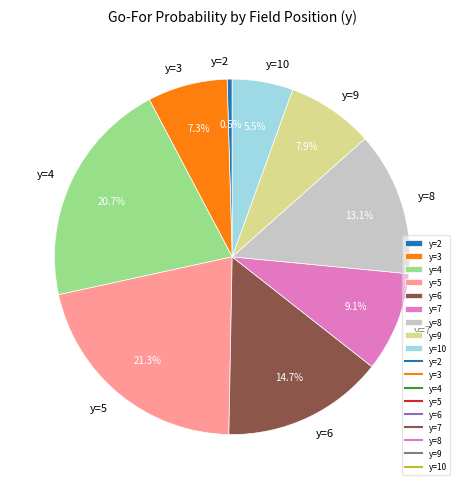

Does y=7 represent more than half of the total?

No